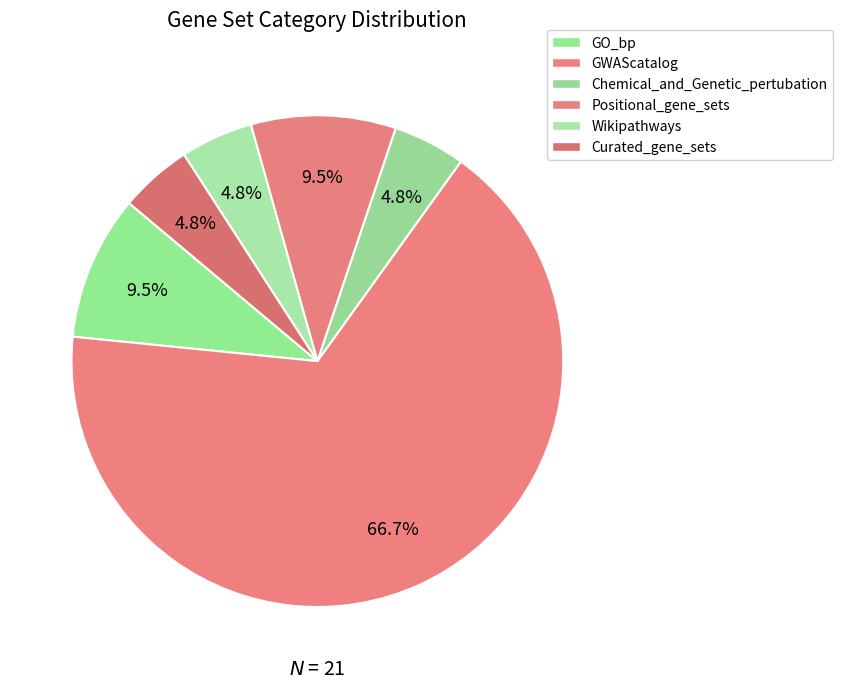

Count the number of slices in the pie.

6